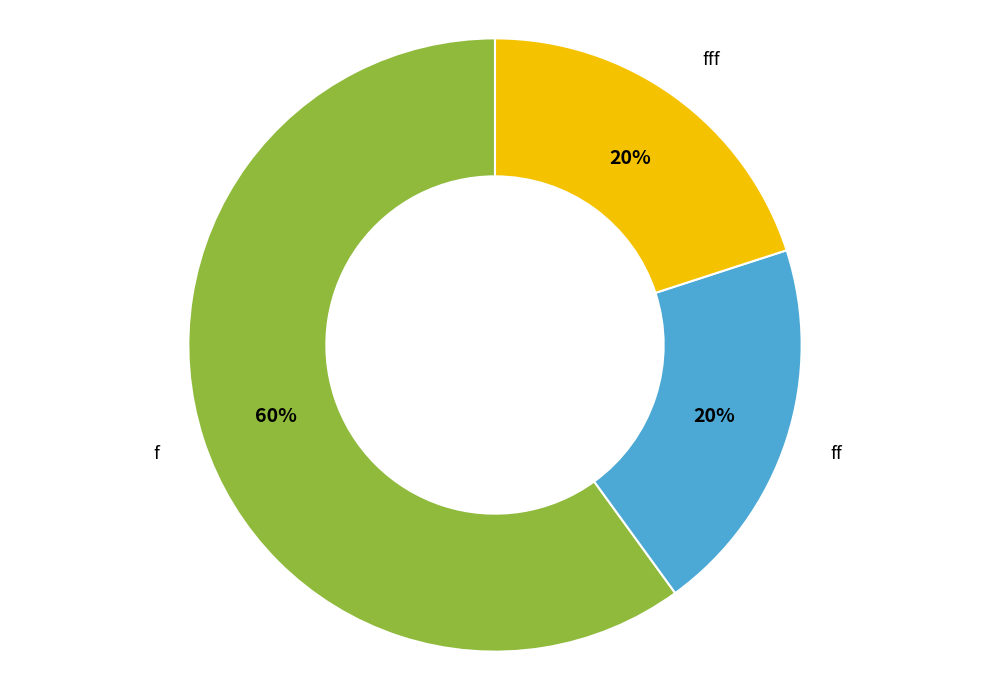

The fff slice represents 20% of the pie. True or false?

True